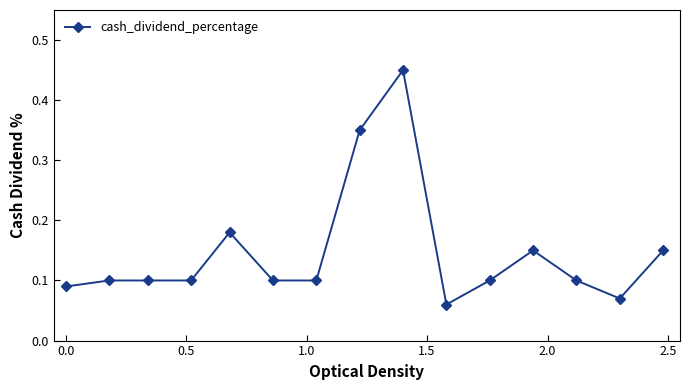

True or false: the data has more than 2 interior local peaks.

True